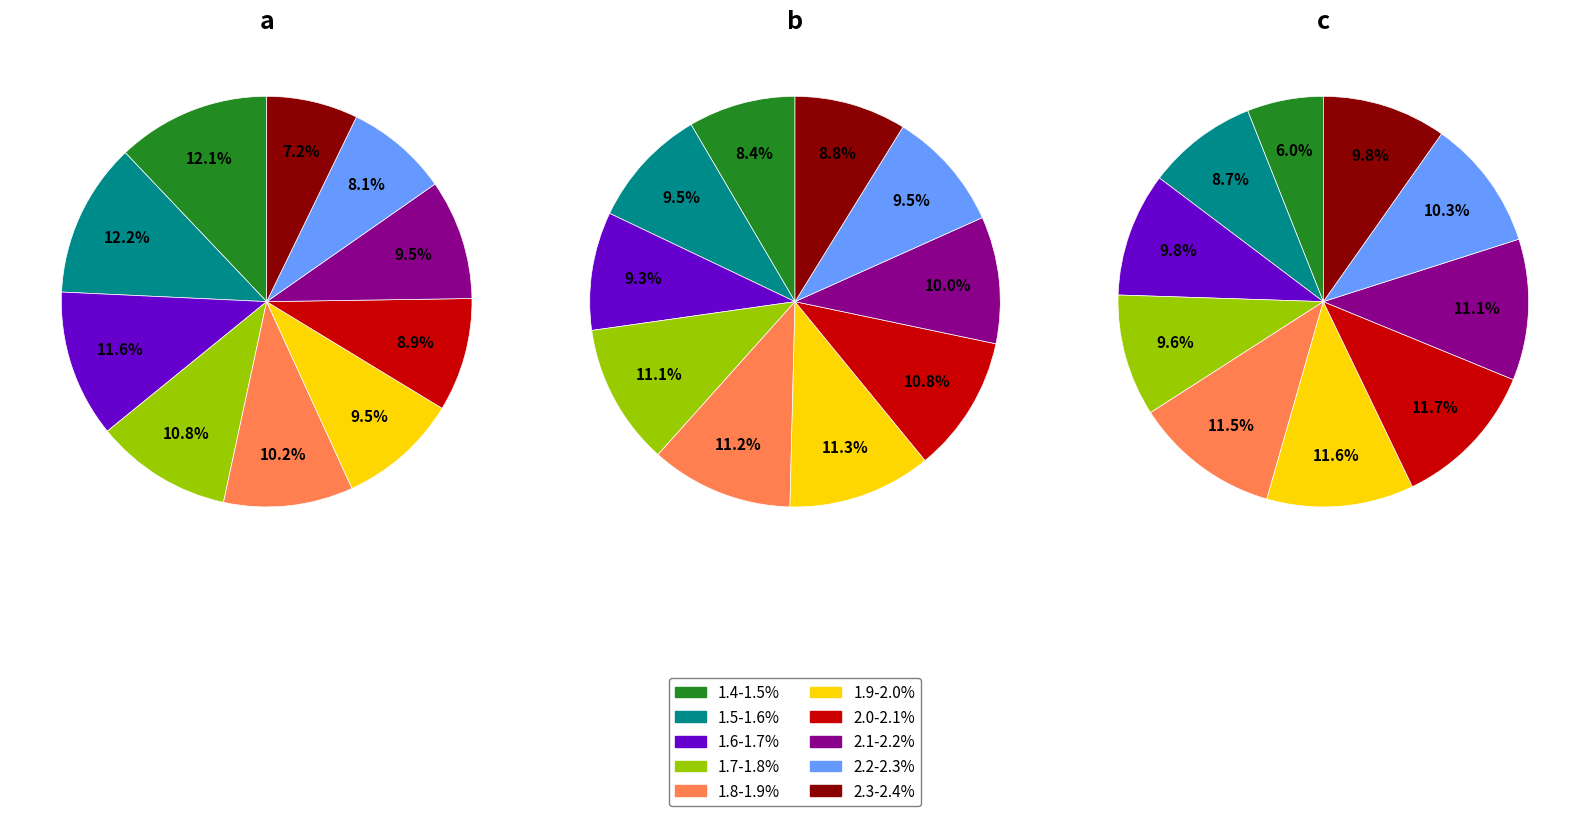

To the nearest percent, what percentage of the pie is 1.8-1.9%?

11%